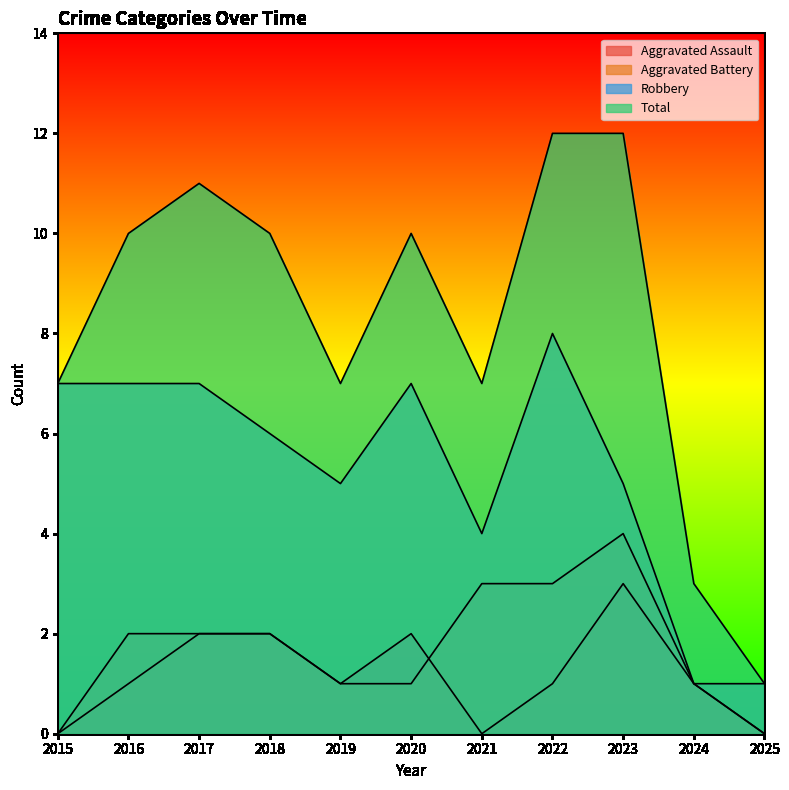

What is the spread (max minus min) of values at 2017?

9